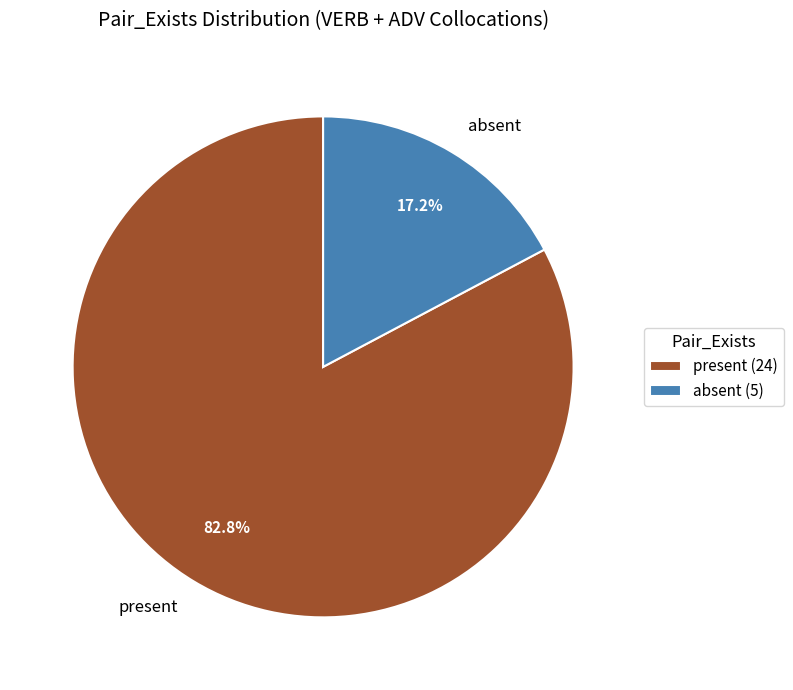

What percentage is NOT represented by present?

17.2%